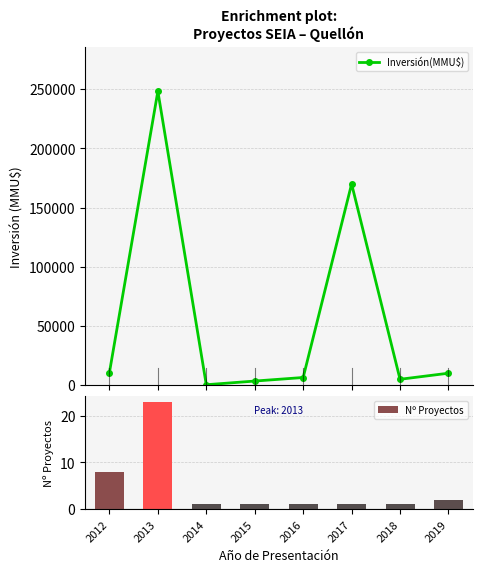

Rank the series by their average value, from highest to lowest.

Inversión(MMU$), Nº Proyectos